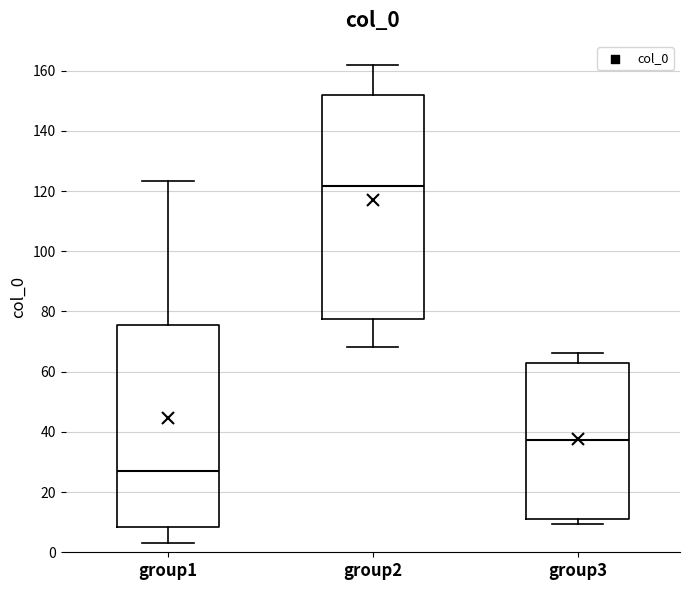

Reading left to right, transcribe this box plot: for each box, give where its median line is, the range the box spans, and where its two whiskers end, as read against the y-axis. The values are not printed on the chart, so give them approximately, as read against the axis.

group1: median 28, box 8 to 76, whiskers 4 to 124
group2: median 122, box 78 to 152, whiskers 68 to 162
group3: median 38, box 10 to 62, whiskers 10 (just below the box's lower edge) to 66